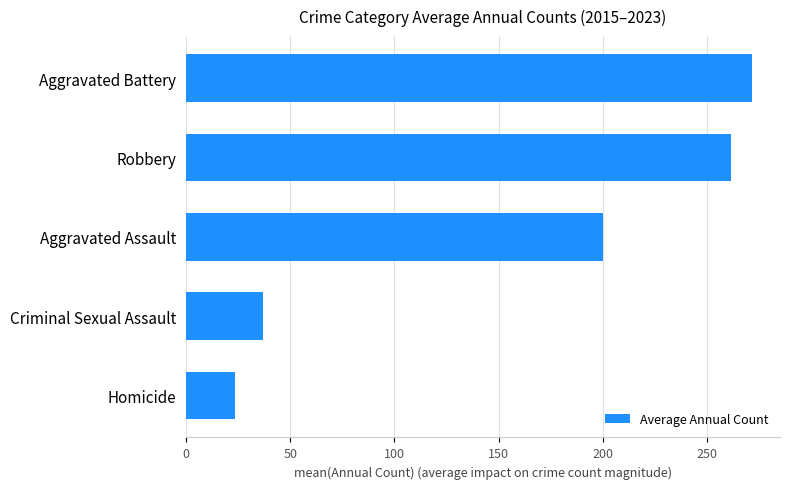

Rank the categories by value from highest to lowest.

Aggravated Battery, Robbery, Aggravated Assault, Criminal Sexual Assault, Homicide